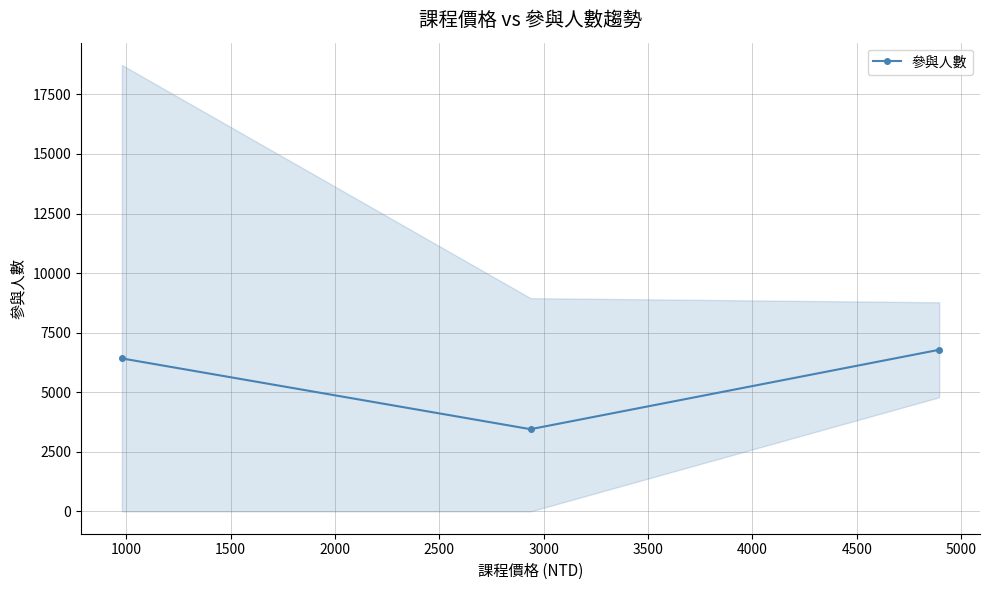

Count the number of categories in the chart.

3